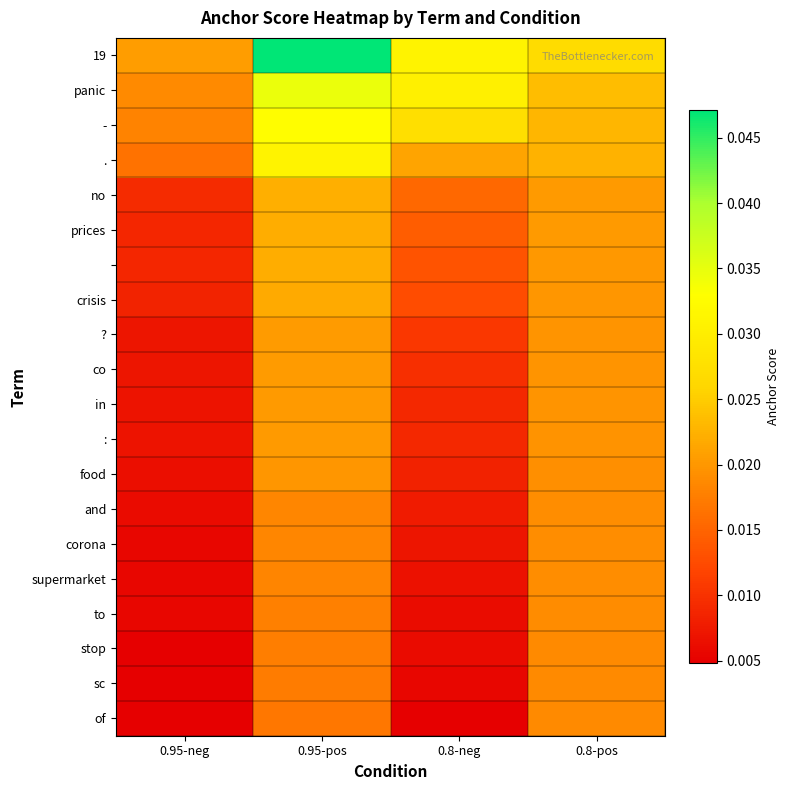

At which category does the chart reach its minimum across all series?

0.8-neg